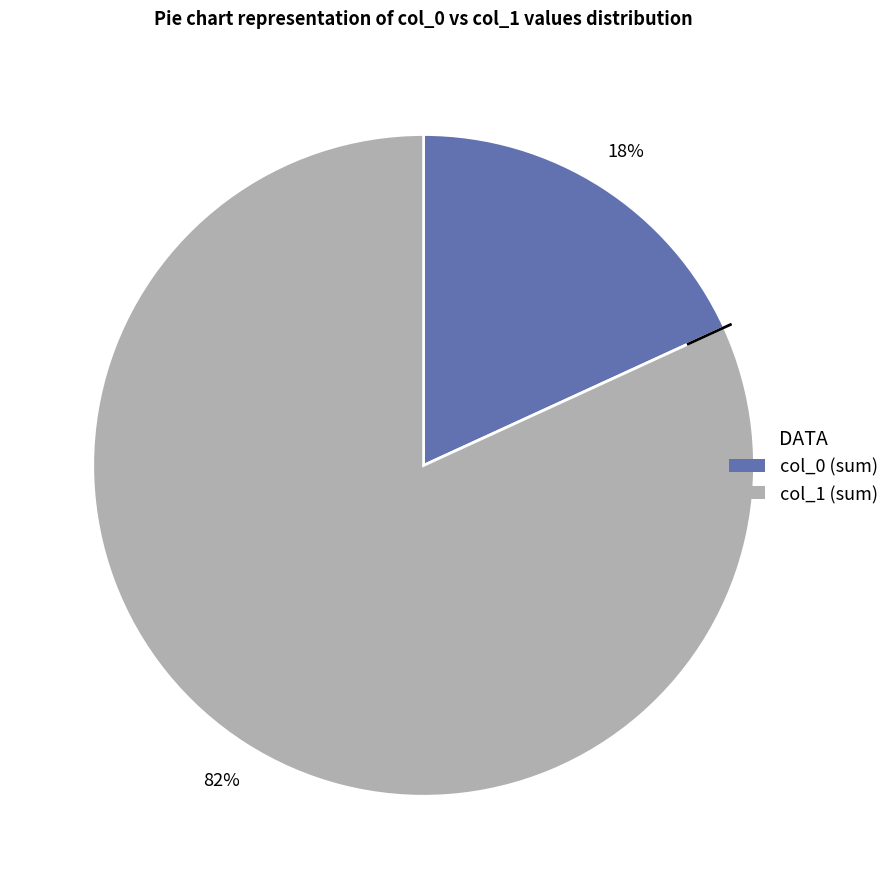

Count the number of slices in the pie.

2